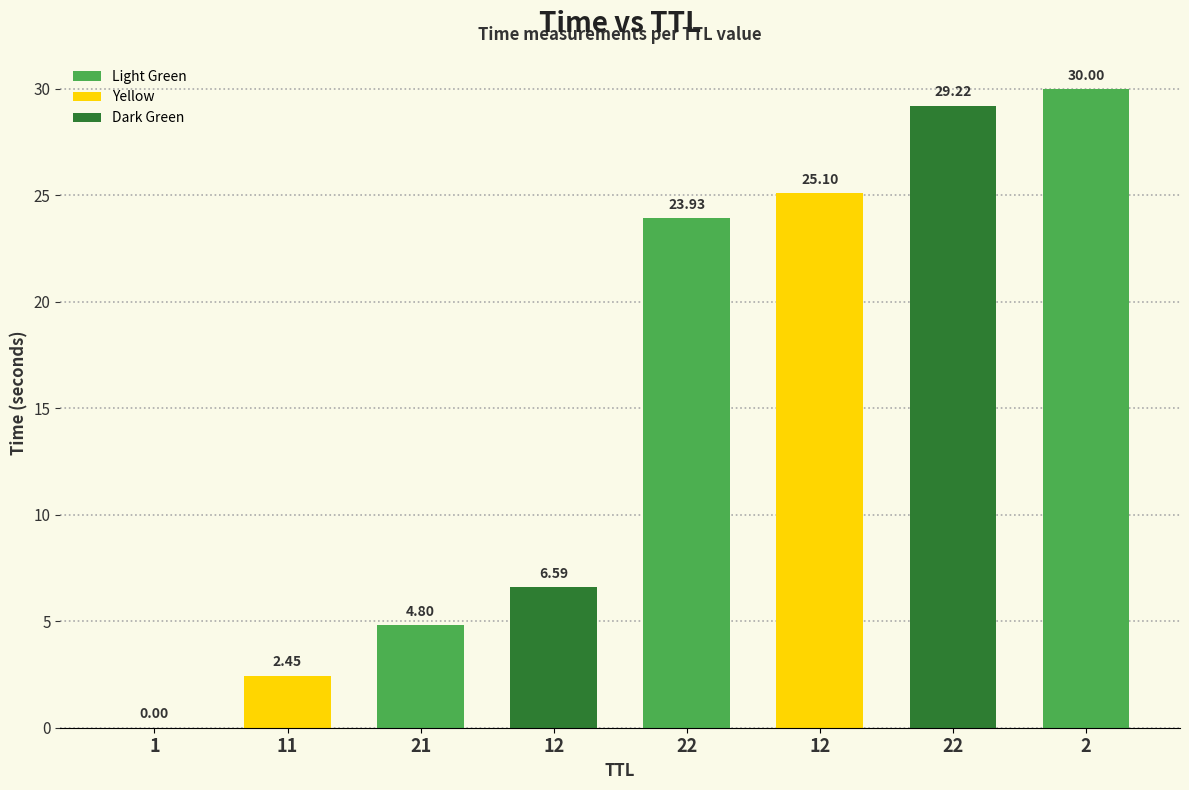

At which label does the data first exceed 23?

22